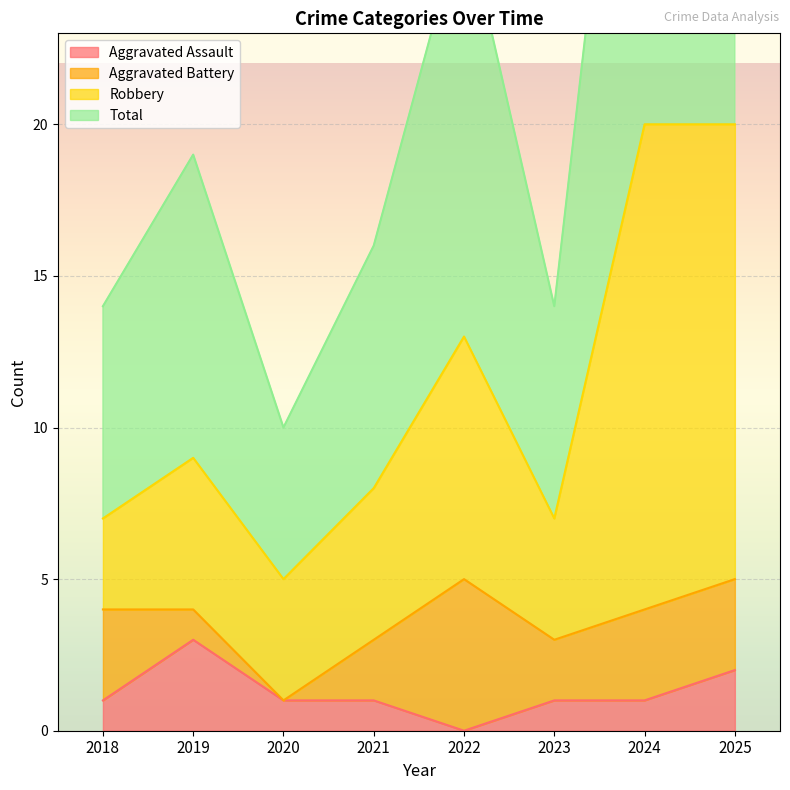

Is the value of Total at 2025 greater than the value of Robbery at 2019?

Yes